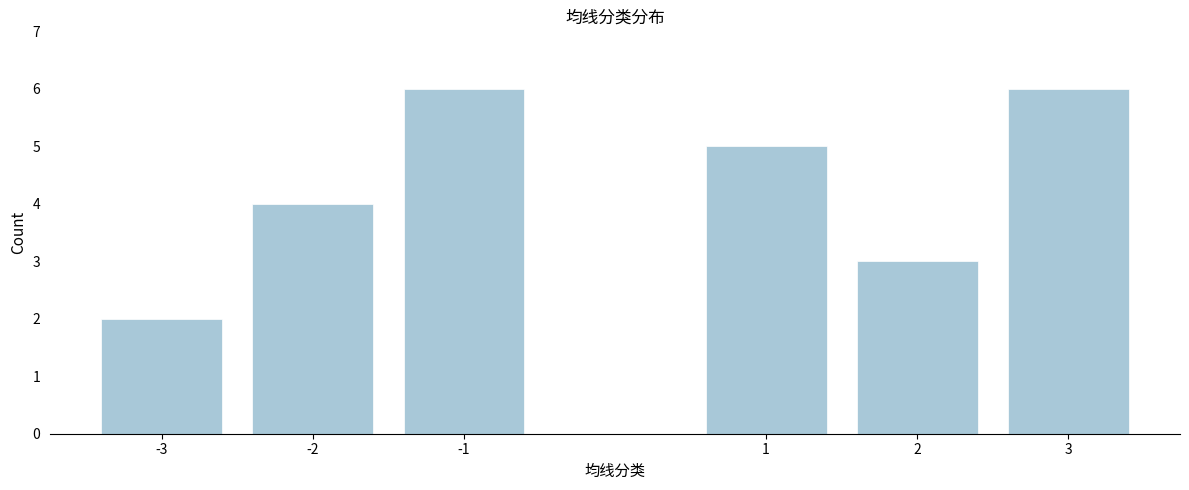

Reading left to right, list all the values displayed in this chart.

-3=2	-2=4	-1=6	1=5	2=3	3=6